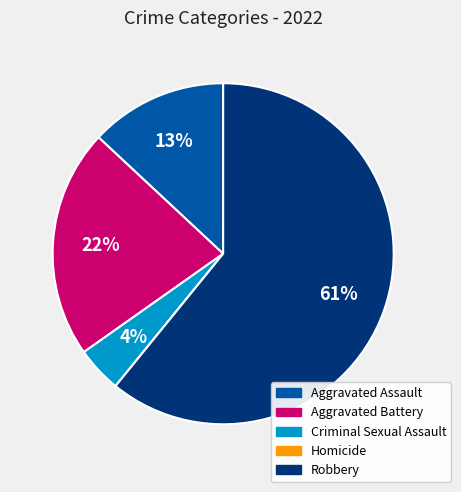

True or false: Robbery accounts for 70% of the total.

False